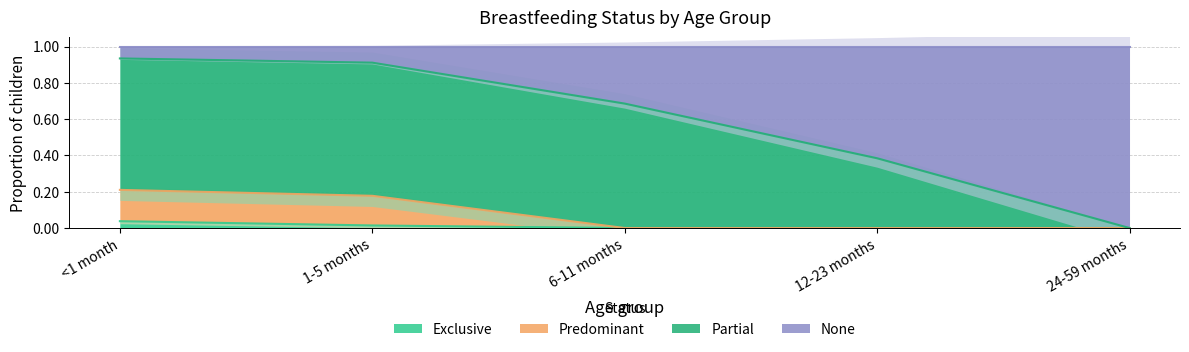

What is the average value of the None series?

0.6